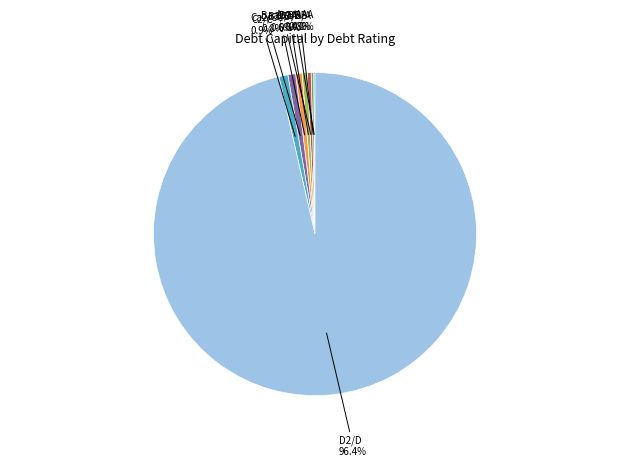

To the nearest percent, what portion does D2/D represent?

96%